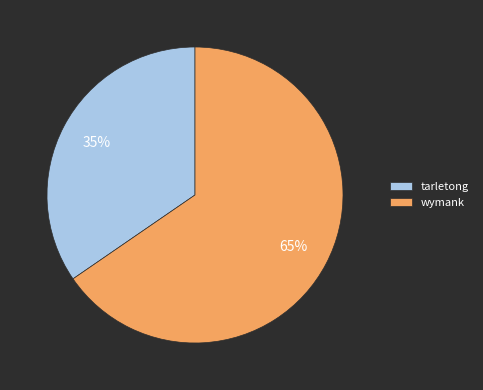

To the nearest percent, what percentage of the pie is wymank?

65%